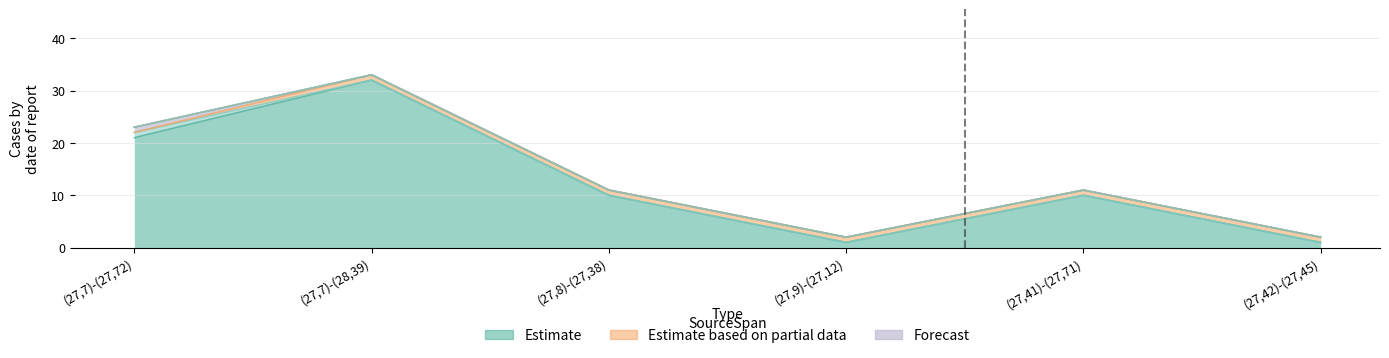

How many categories are shown in the chart?

6